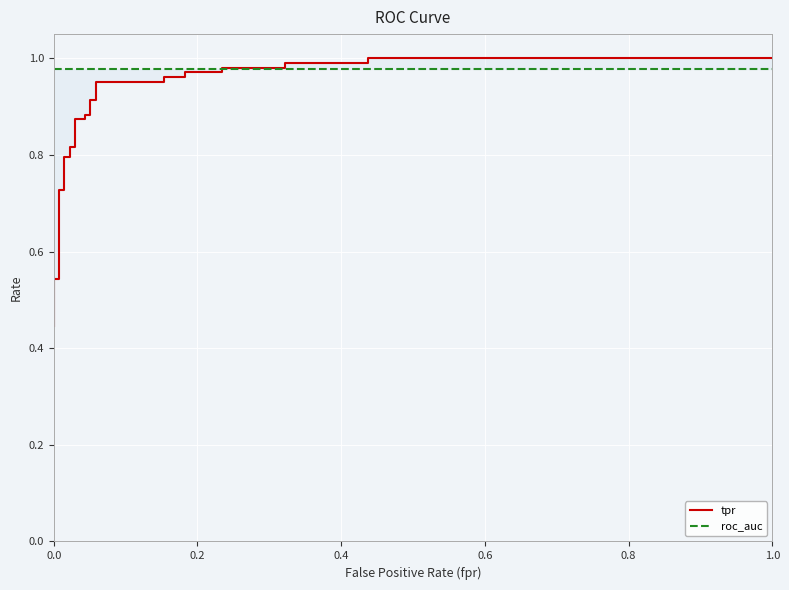

Reading left to right, list all the values displayed in this chart.

tpr: 0.4	0.5	0.5	0.5	0.5	0.5	0.7	0.7	0.8	0.8	0.8	0.8	0.9	0.9	0.9	0.9	0.9	0.9	1.0	1.0	1.0	1.0	1.0	1.0	1.0	1.0	1.0	1.0	1.0	1.0
roc_auc: 1.0	1.0	1.0	1.0	1.0	1.0	1.0	1.0	1.0	1.0	1.0	1.0	1.0	1.0	1.0	1.0	1.0	1.0	1.0	1.0	1.0	1.0	1.0	1.0	1.0	1.0	1.0	1.0	1.0	1.0